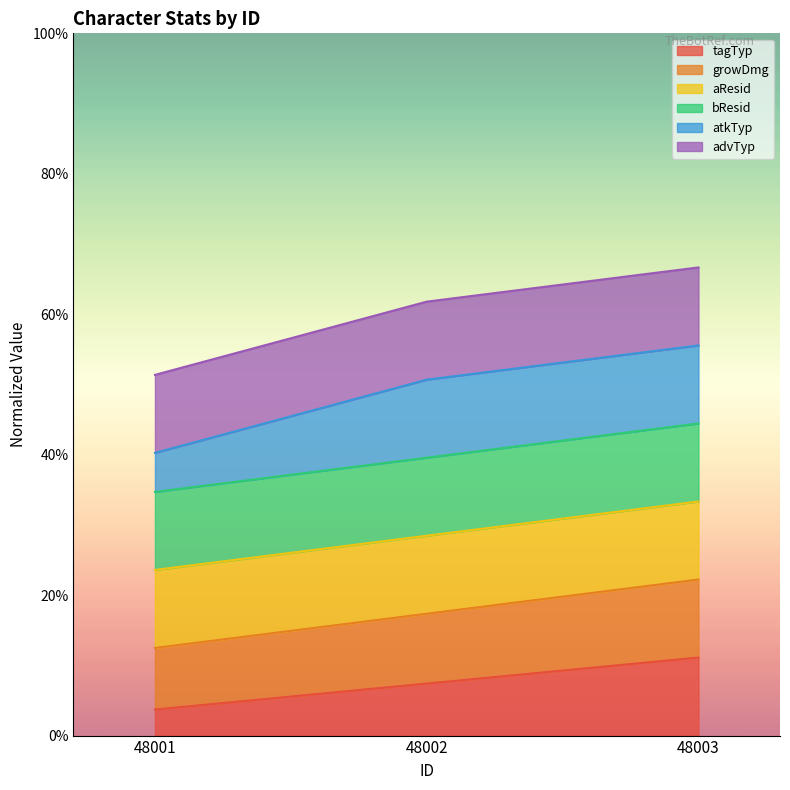

Does the chart display data point markers on the line(s)?

No